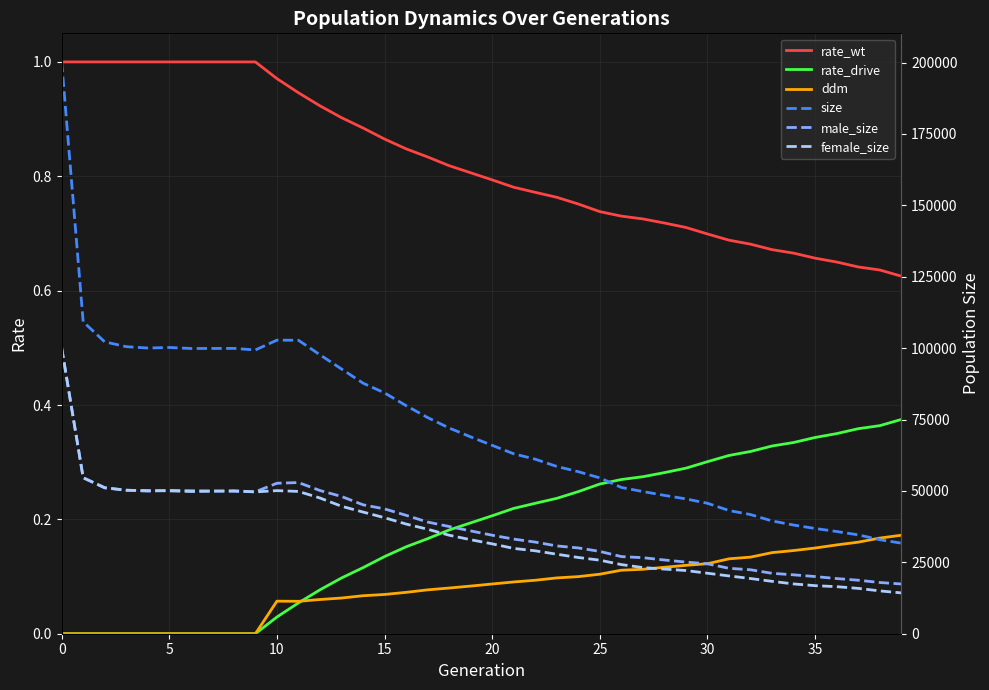

What is the sum of all rate_drive values?

7.1